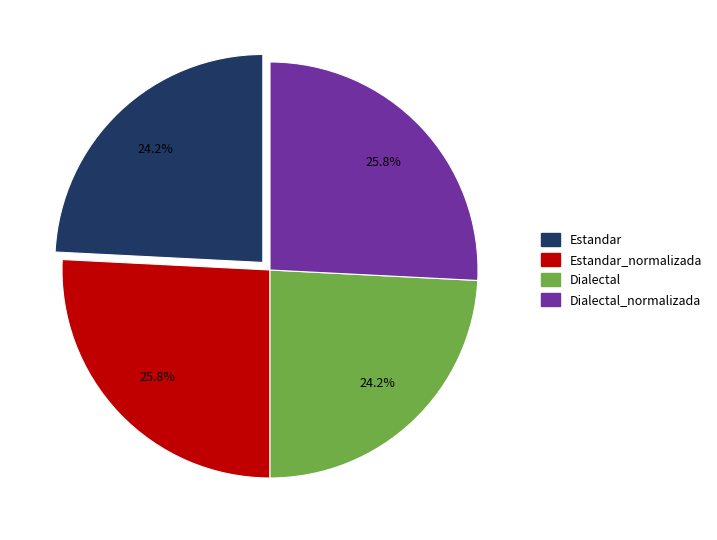

How many slices are in this pie chart?

4